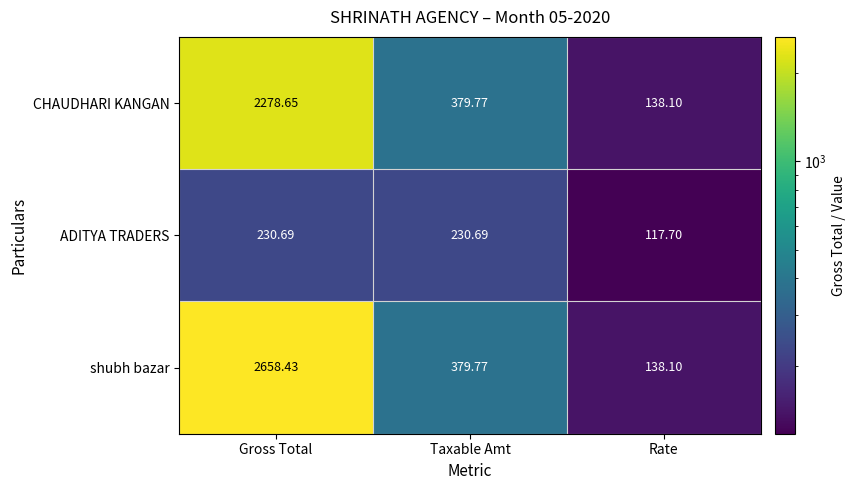

Which series has the largest range (max minus min)?

shubh bazar